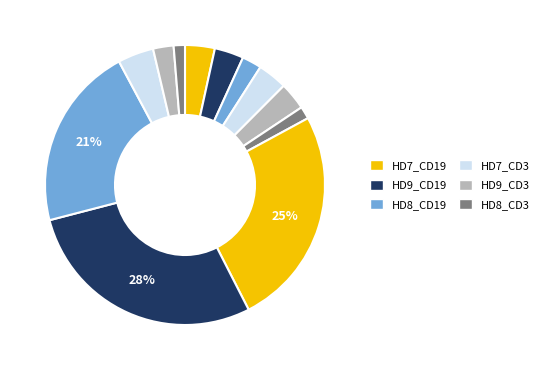

Count the number of slices in the pie.

12